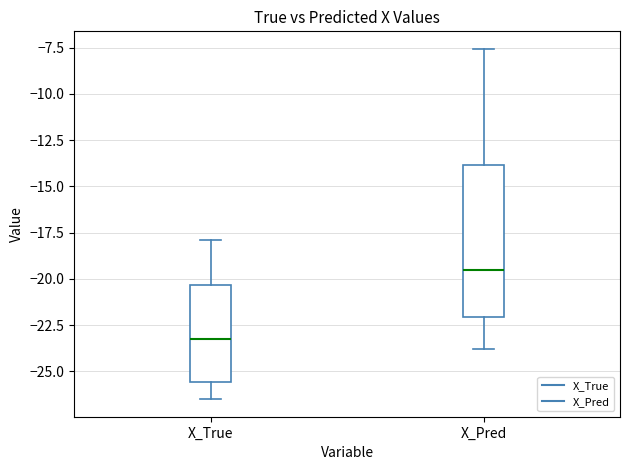

Which box has the lowest median line?

X_True